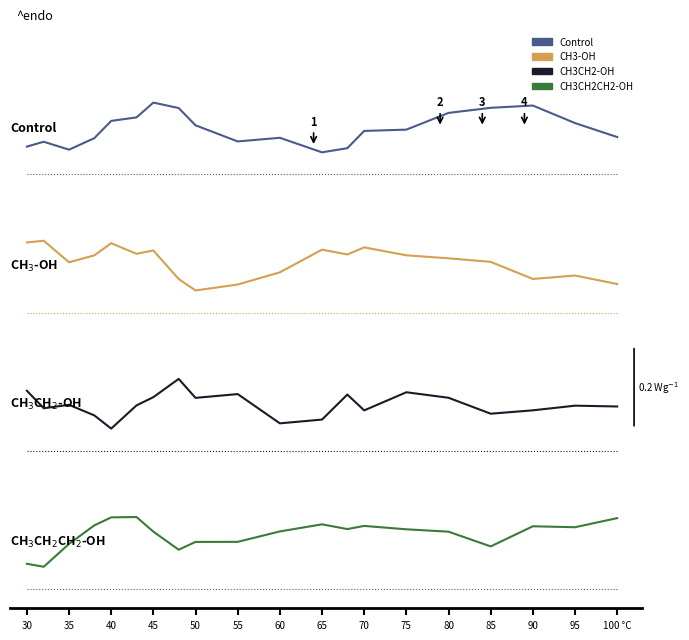

What are all the series names shown in the legend?

Control, CH3-OH, CH3CH2-OH, CH3CH2CH2-OH